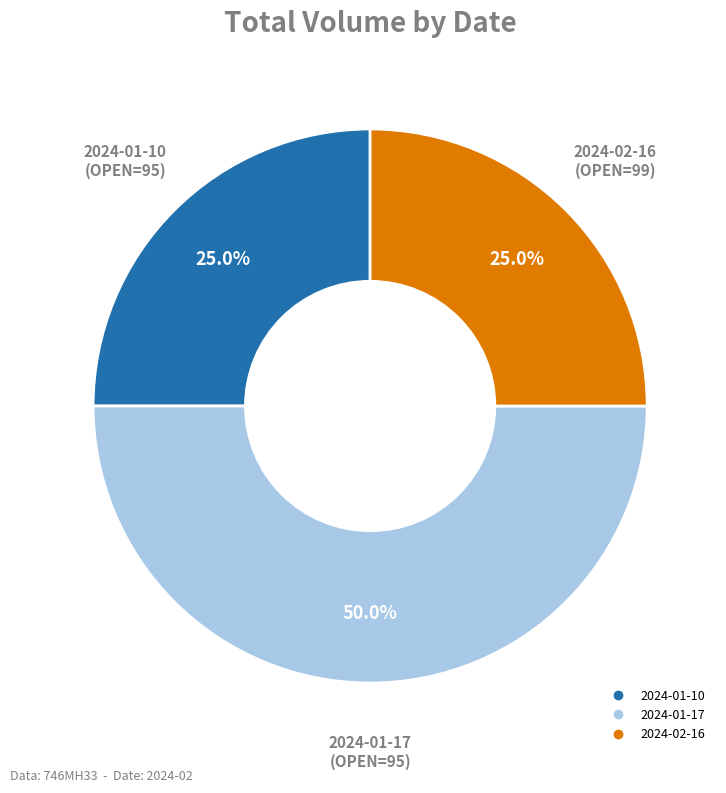

Count the number of slices in the pie.

3